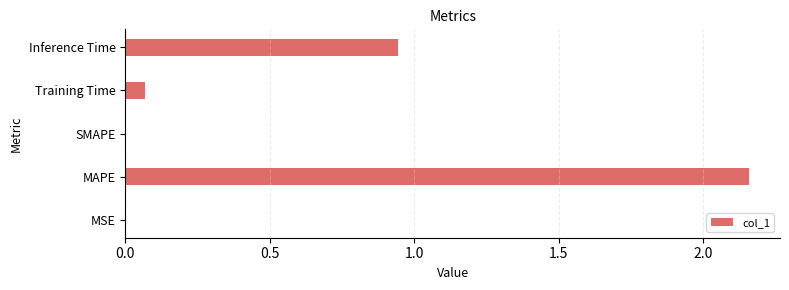

What is the sum of all values?

3.2